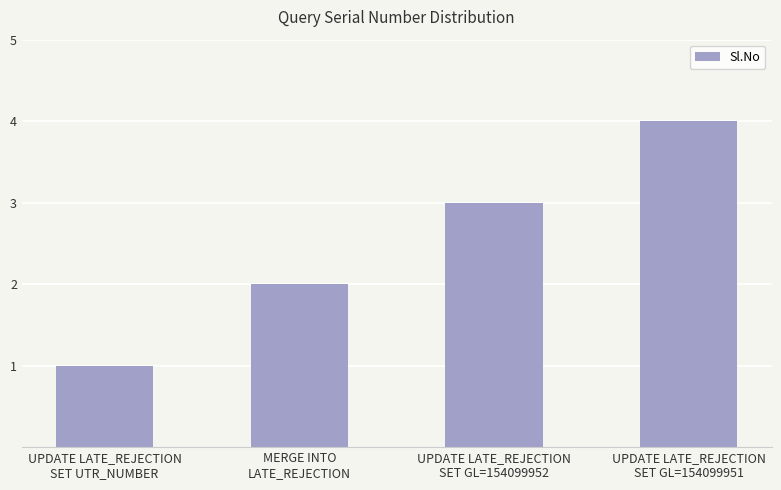

What is the difference between the maximum and minimum values?

3